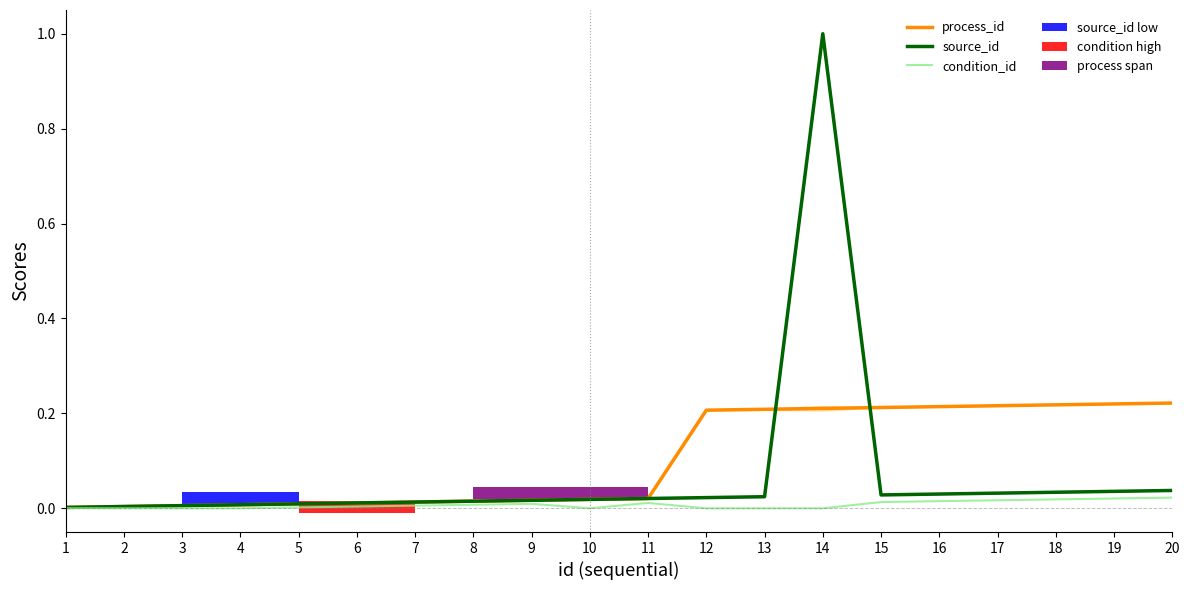

Reading right to left, list all the values displayed in this chart.

process_id: 0.2	0.2	0.2	0.2	0.2	0.2	0.2	0.2	0.2	0.0	0.0	0.0	0.0	0.0	0.0	0.0	0.0	0.0	0.0	0.0
source_id: 0.0	0.0	0.0	0.0	0.0	0.0	1.0	0.0	0.0	0.0	0.0	0.0	0.0	0.0	0.0	0.0	0.0	0.0	0.0	0.0
condition_id: 0.0	0.0	0.0	0.0	0.0	0.0	0.0	0.0	0.0	0.0	0.0	0.0	0.0	0.0	0.0	0.0	0.0	0.0	0.0	0.0